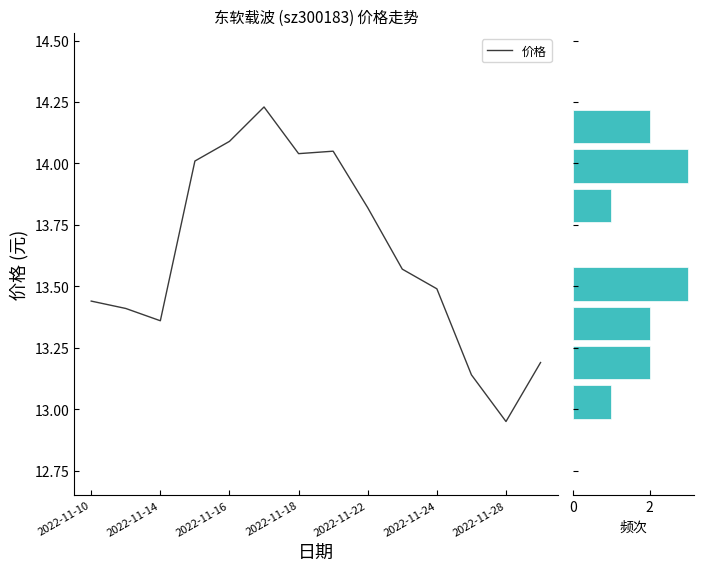

Count the number of data series in this chart.

1